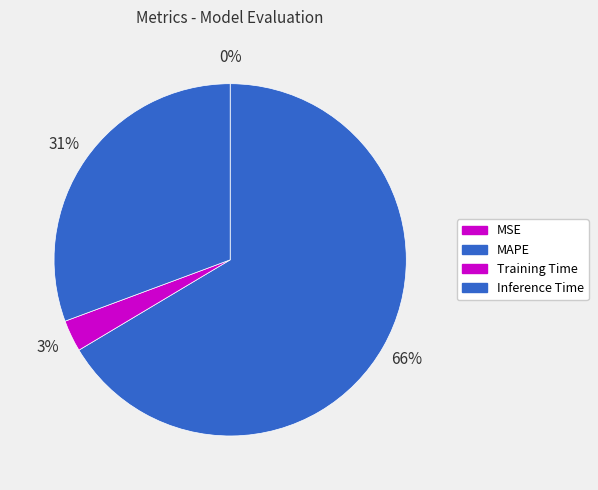

Combined, do MSE and Training Time account for over 50%?

No